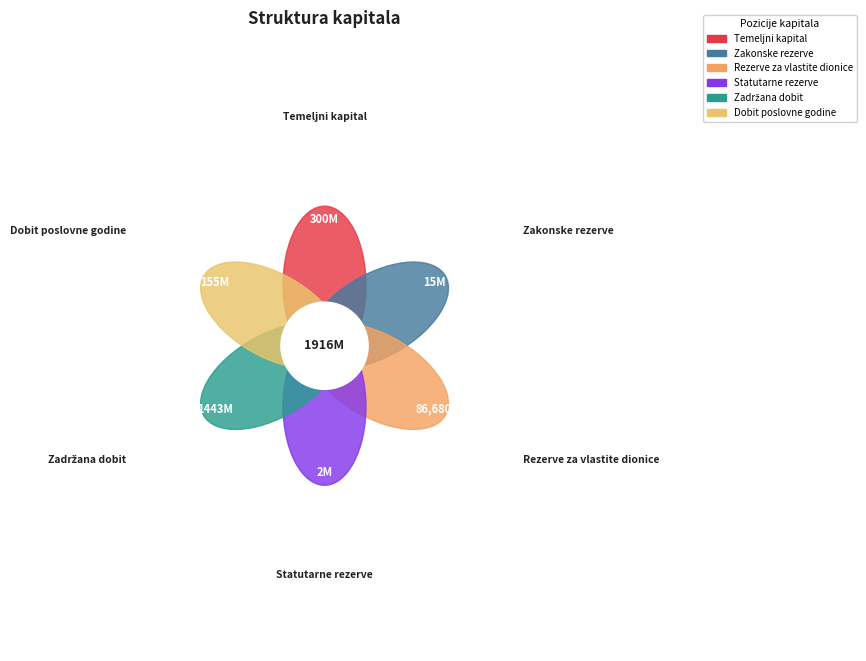

To the nearest percent, what is the difference between the Dobit / gubitak poslovne godine and Zakonske rezerve slice percentages?

7%